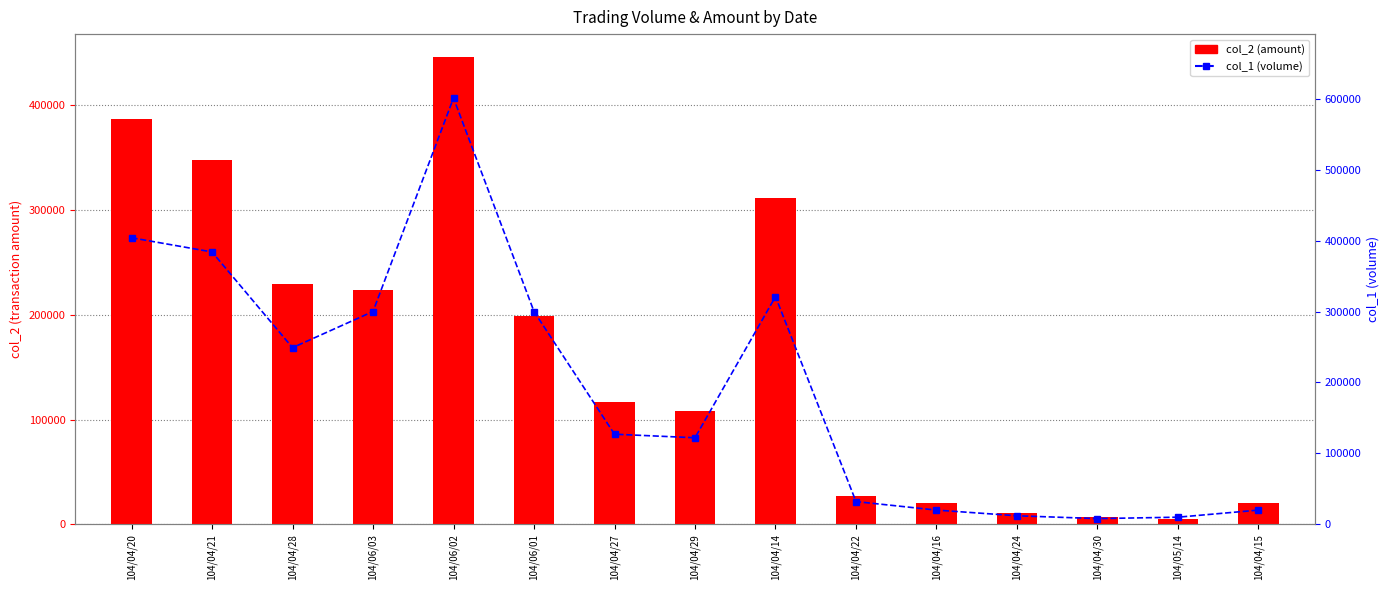

How many categories are shown in the chart?

15